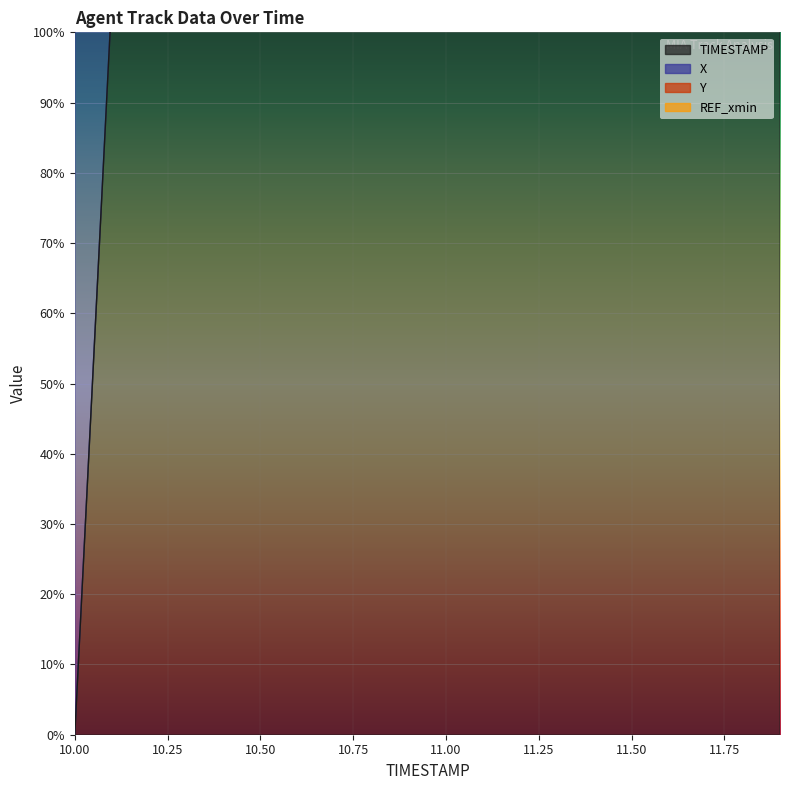

The value of TIMESTAMP at 10.0 is 0.0. True or false?

True